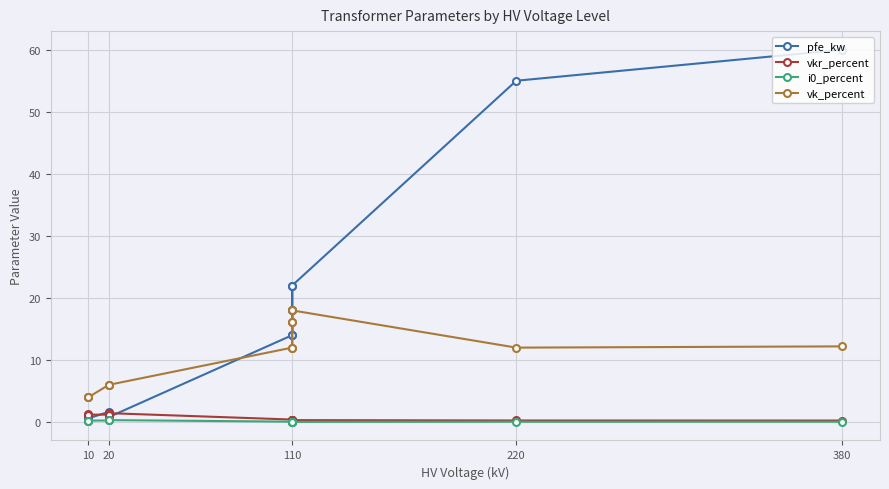

What is the label of the 12th point from the right?

110